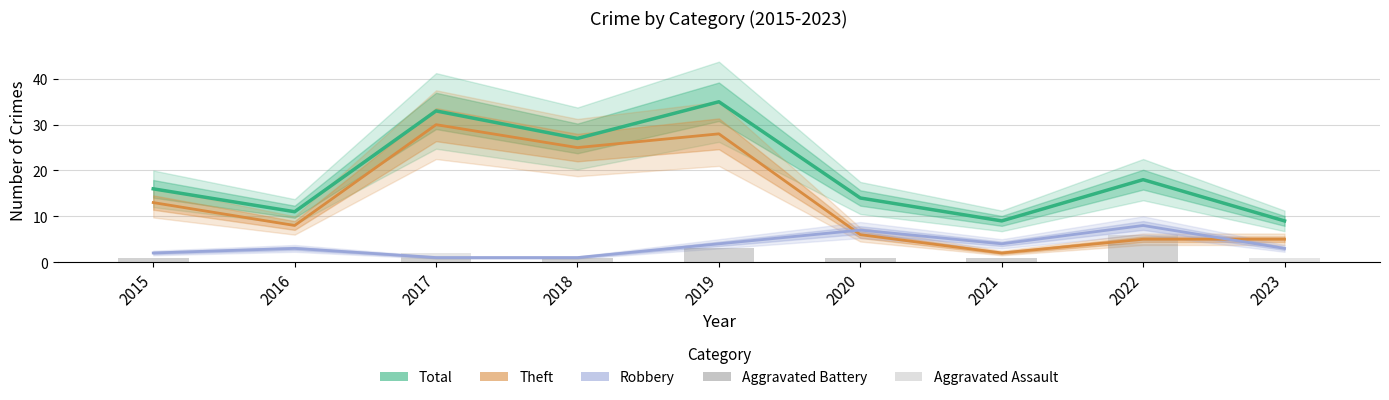

Which has a higher value, 2022 or 2021?

2022